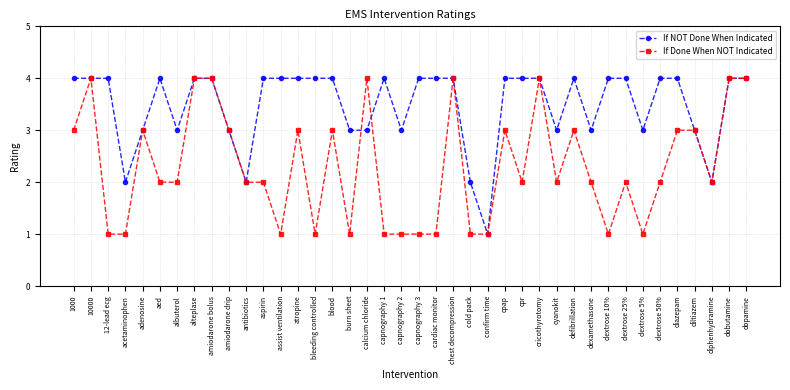

What is the label of the 7th point from the right?

dextrose 5%